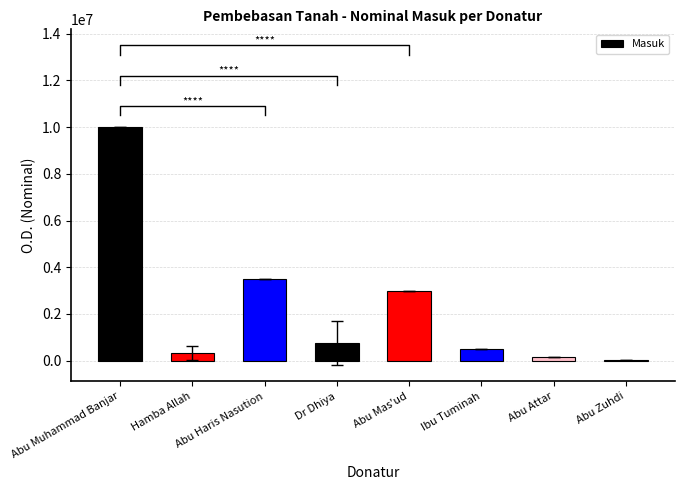

List the labels in order of value, largest first.

Abu Muhammad Banjar, Abu Haris Nasution, Abu Mas'ud, Dr Dhiya, Ibu Tuminah, Hamba Allah, Abu Attar, Abu Zuhdi